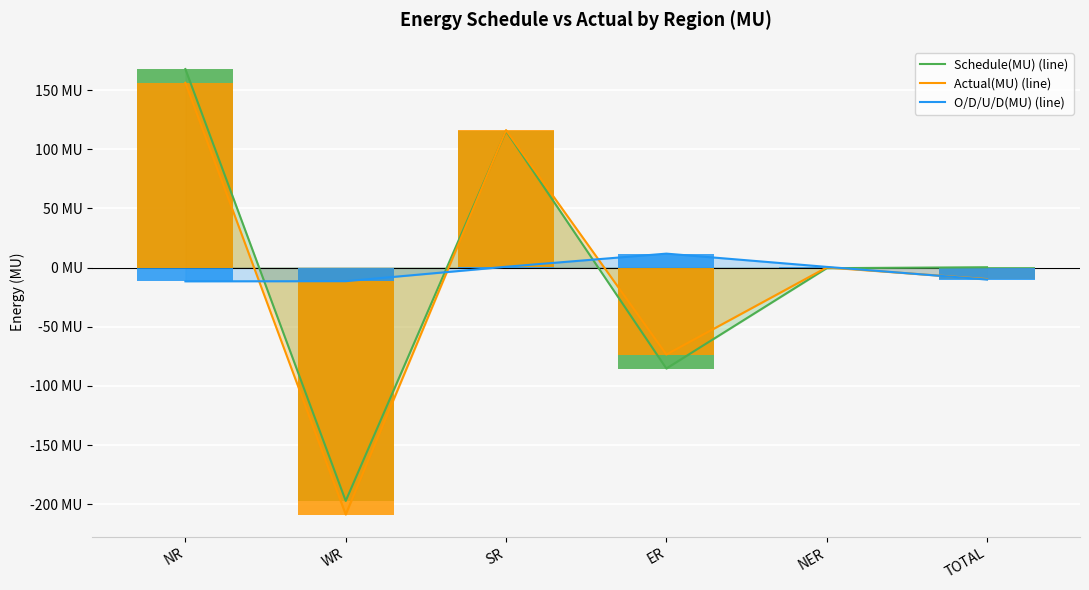

Is it true that Actual(MU) equals 0.2 at NER?

False